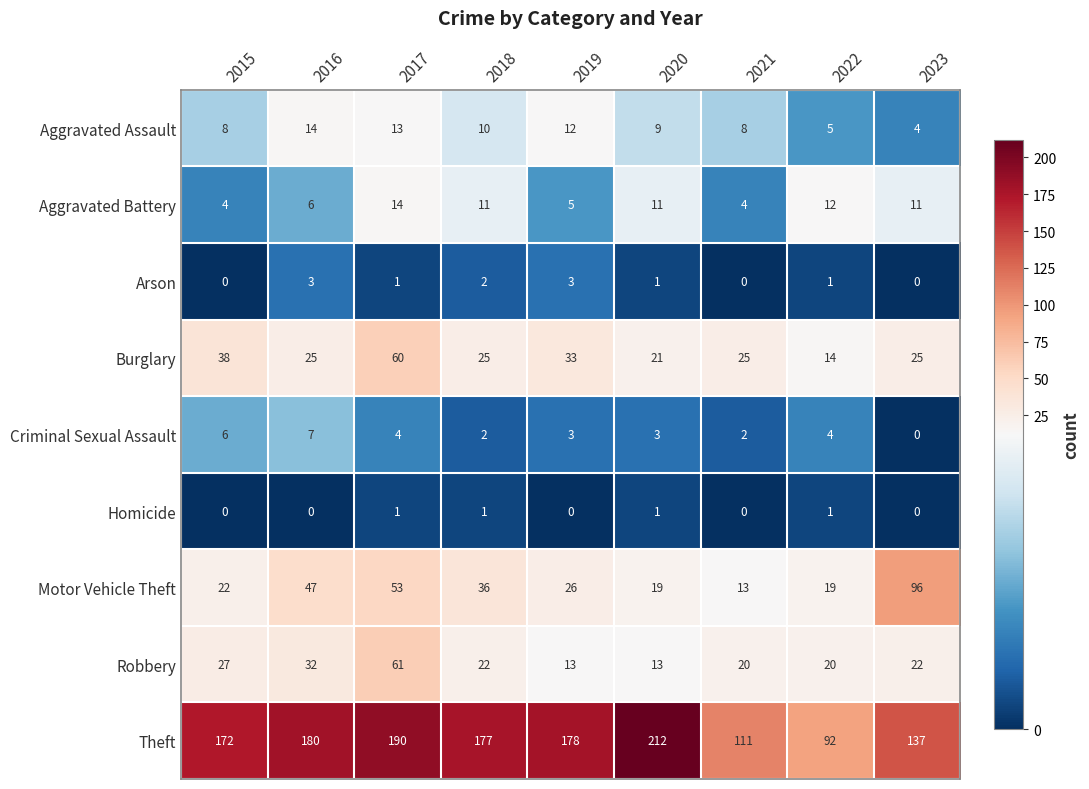

Read the Arson value at 2019.

3